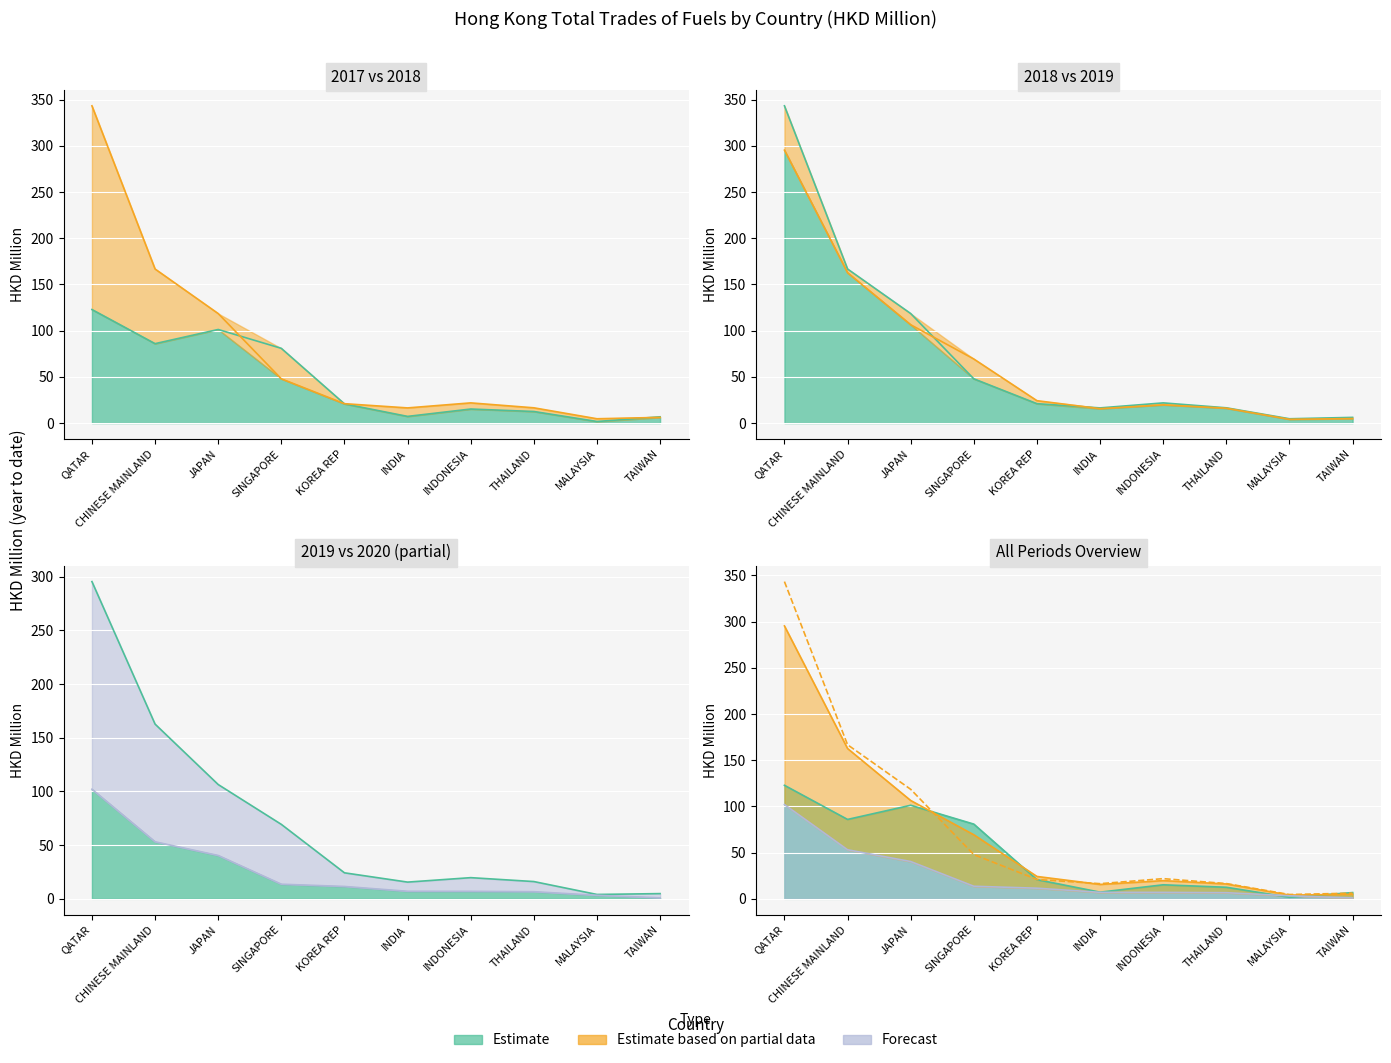

What is the label of the 2nd point from the right?

MALAYSIA